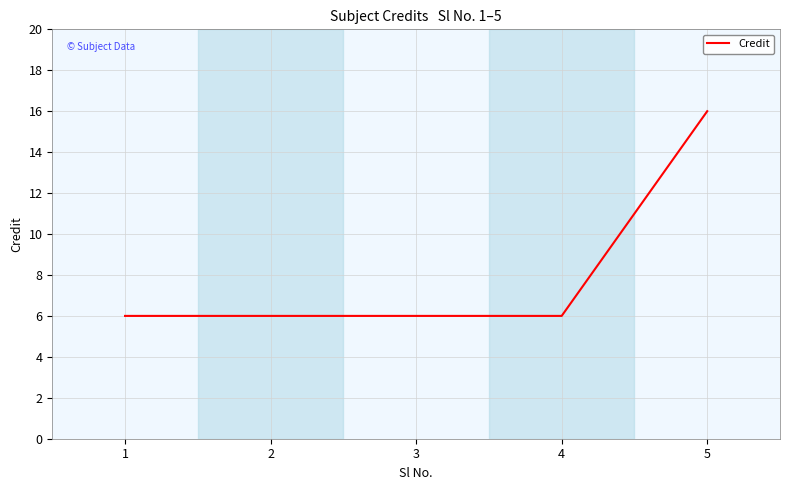

True or false: the data shows 6 at 4.

True